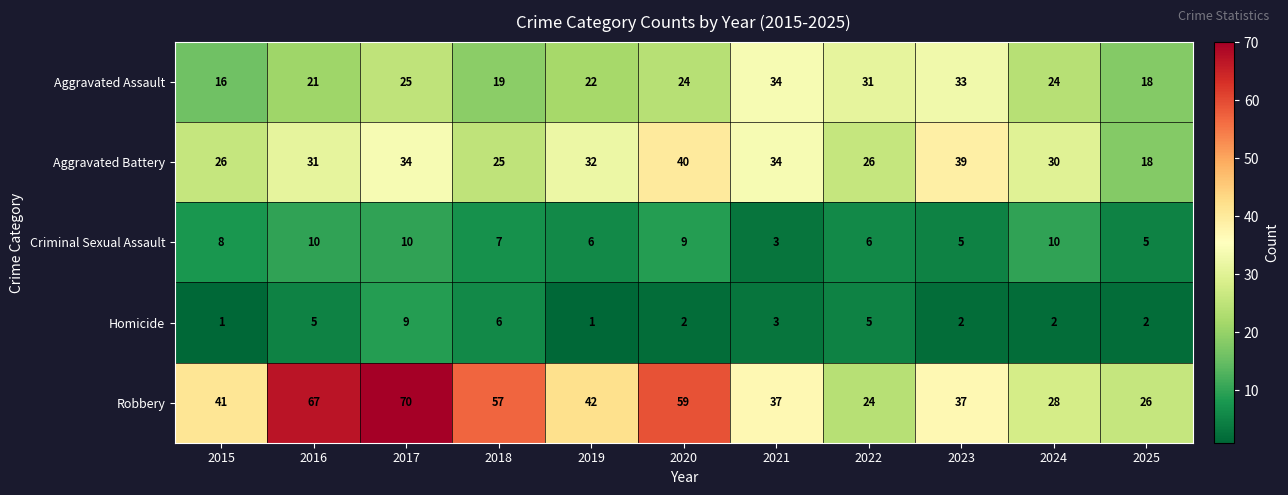

Between 2015 and 2020, which series saw the biggest shift?

Robbery